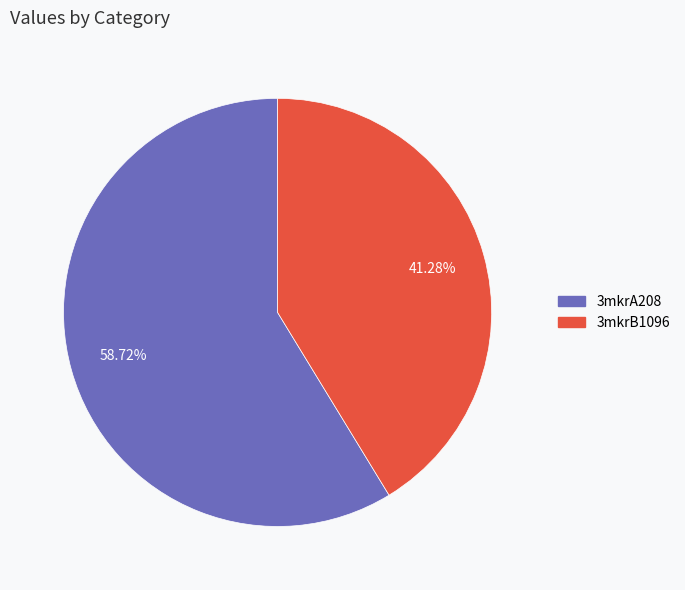

To the nearest percent, what is the difference between the largest and smallest slice percentages?

17%